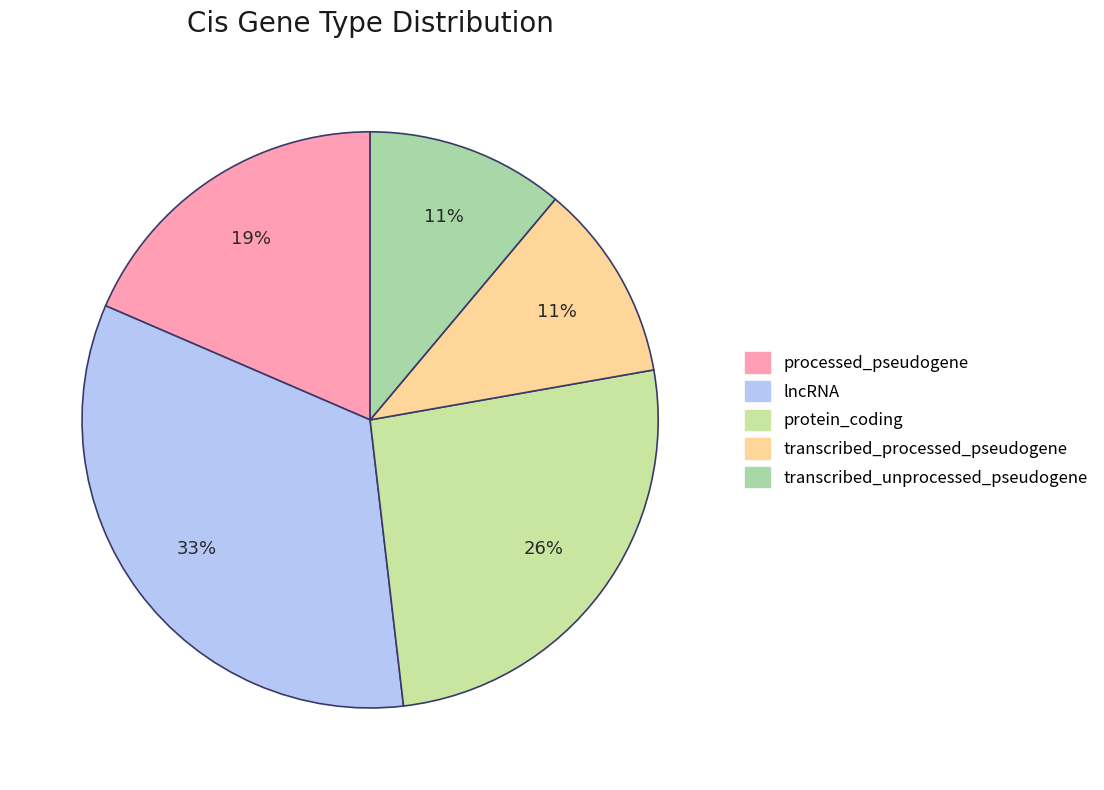

Is it true that processed_pseudogene is 12% of the pie?

False